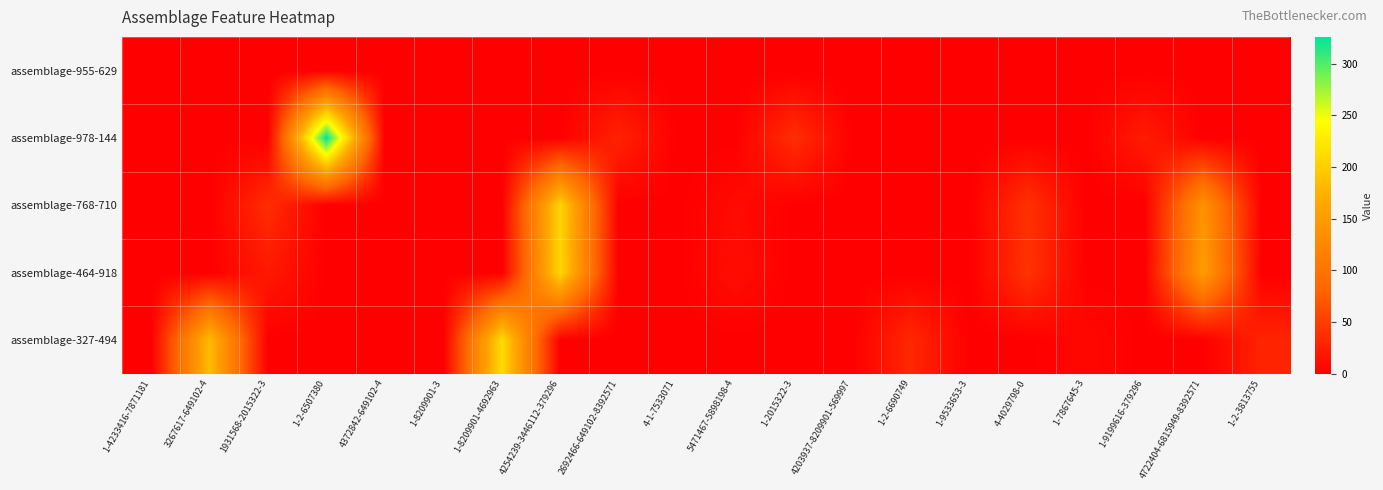

At 4372842-649102-4, list the series in order from largest to smallest.

assemblage-955-629, assemblage-978-144, assemblage-768-710, assemblage-464-918, assemblage-327-494